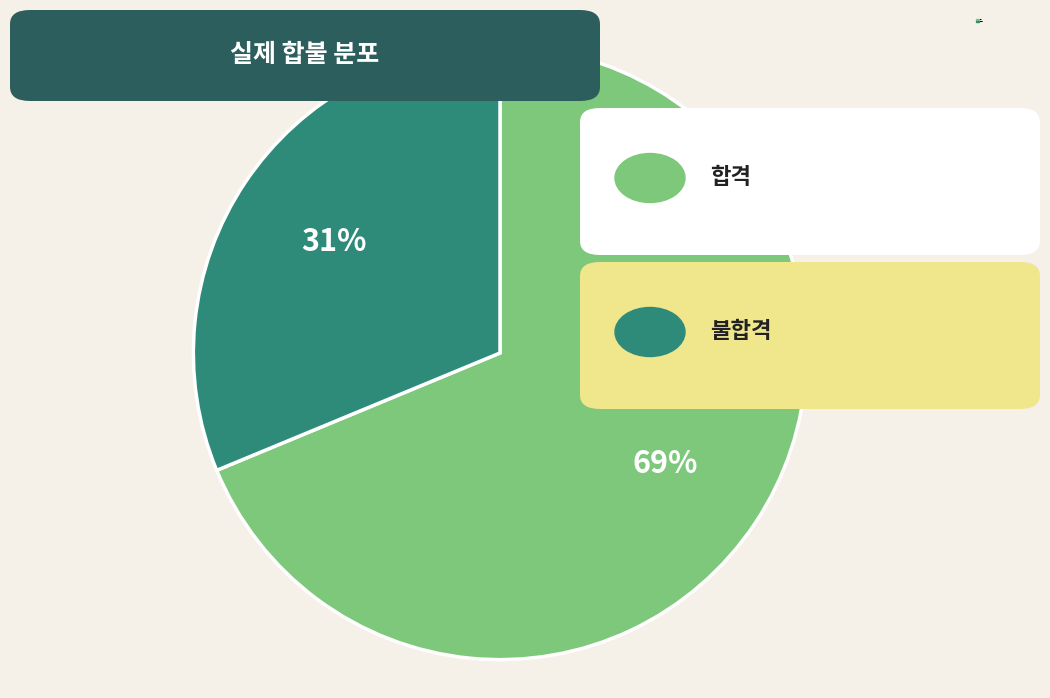

Which category has the biggest portion of the pie?

합격